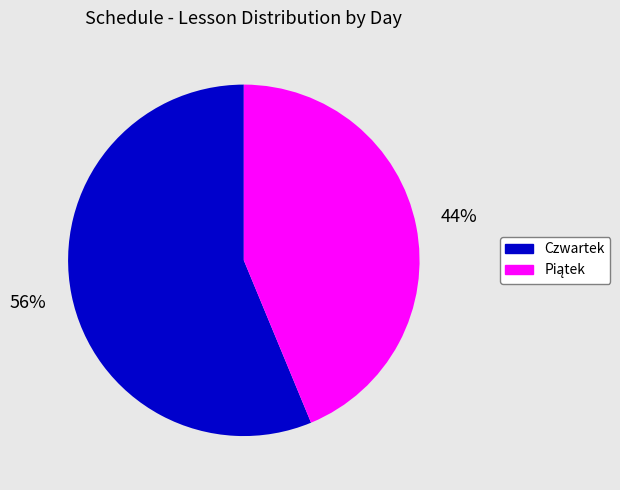

Does any single category account for the majority?

Yes